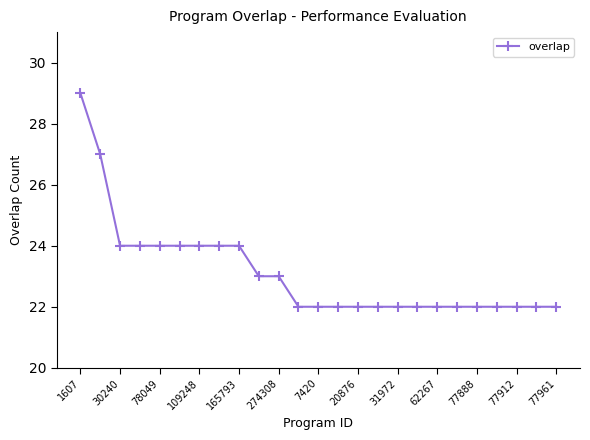

What is the maximum value shown in the chart?

29